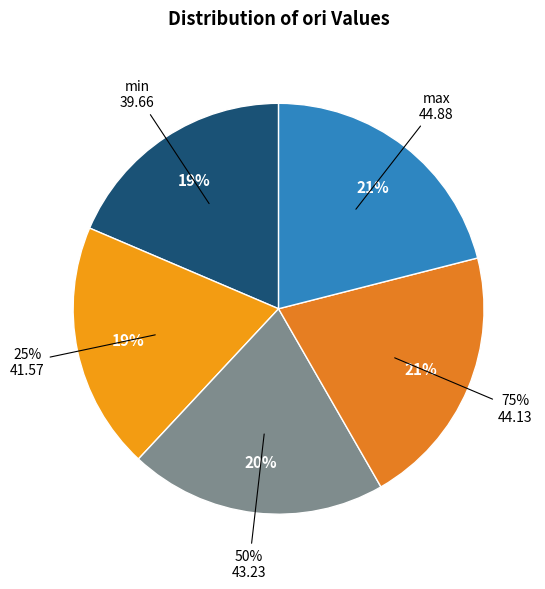

To the nearest percent, what is the combined percentage of 75% and 50%?

41%